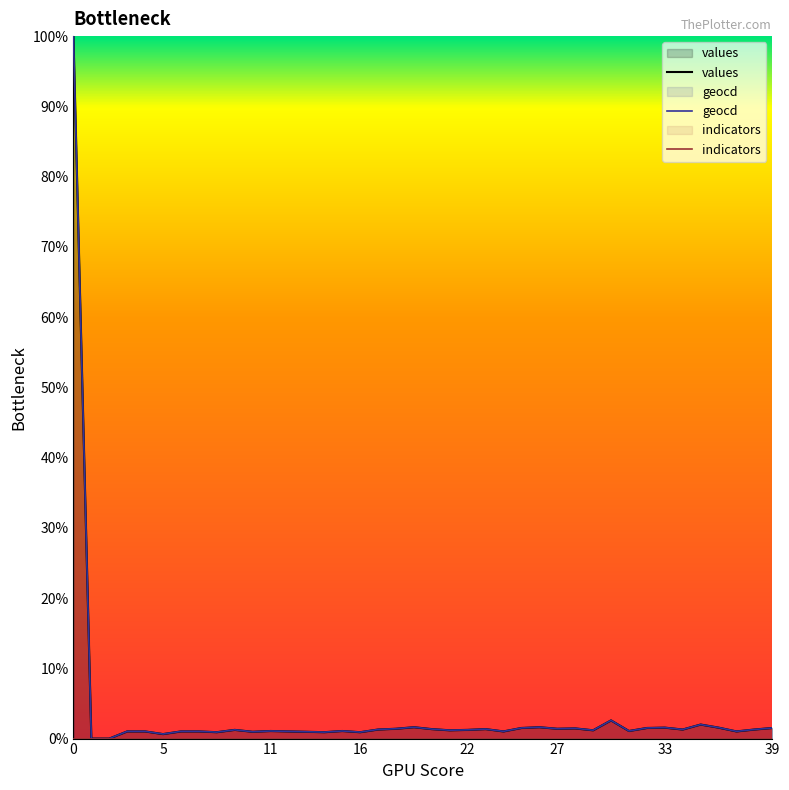

Which series has the widest spread of values?

values